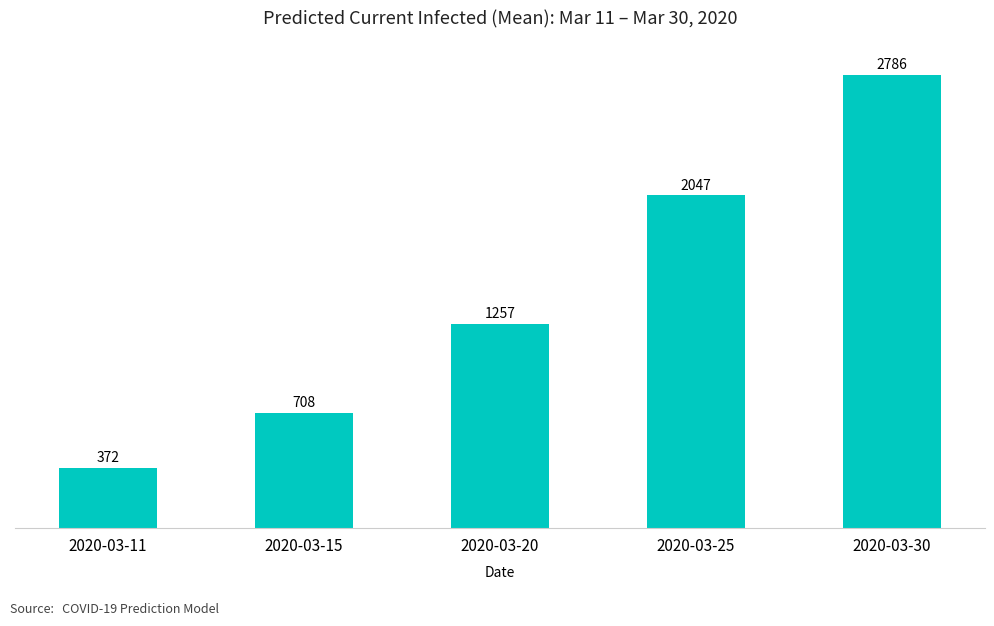

How many values are between 708 and 2047?

3